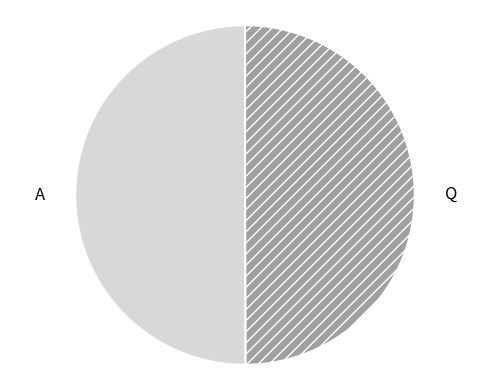

Combined, do Q and A account for over 50%?

Yes